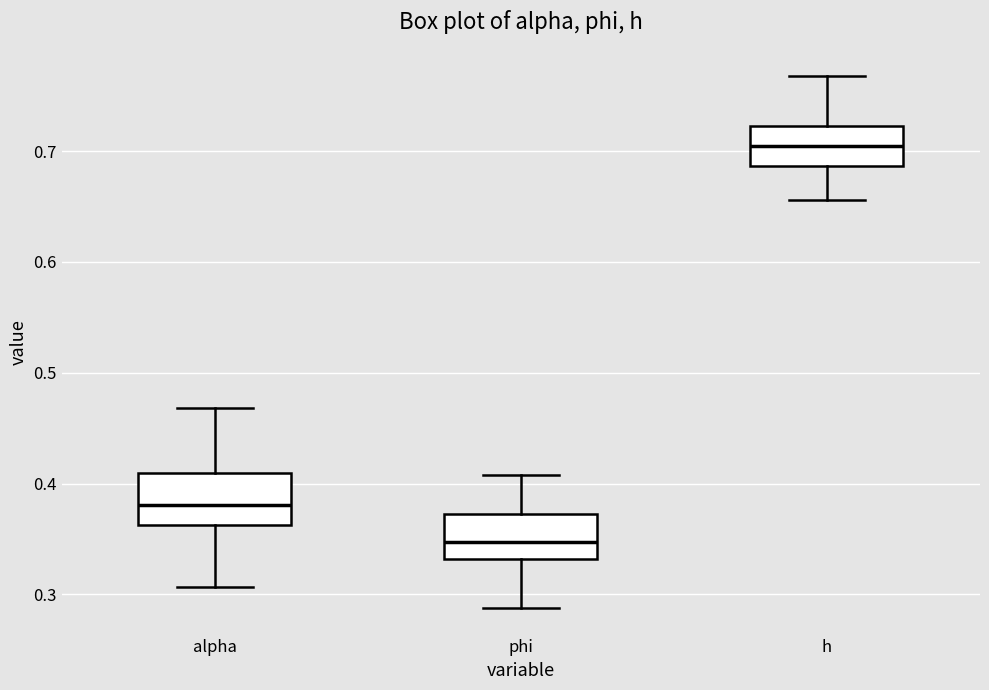

Where does the lower whisker of the box for alpha end on the y-axis? The values are not printed on the chart, so give them approximately, as read against the axis.

0.31